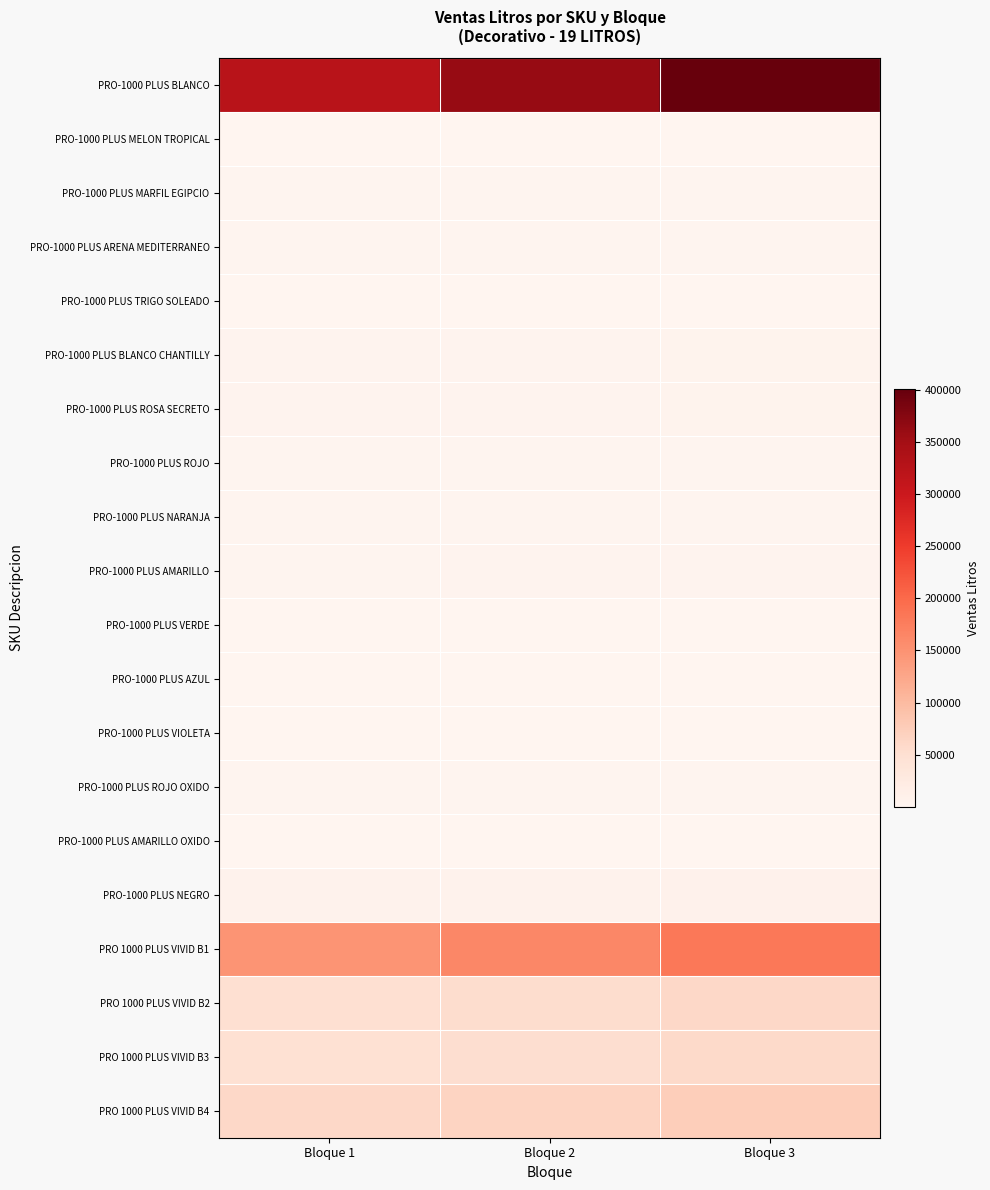

How many data points does each series have?

3